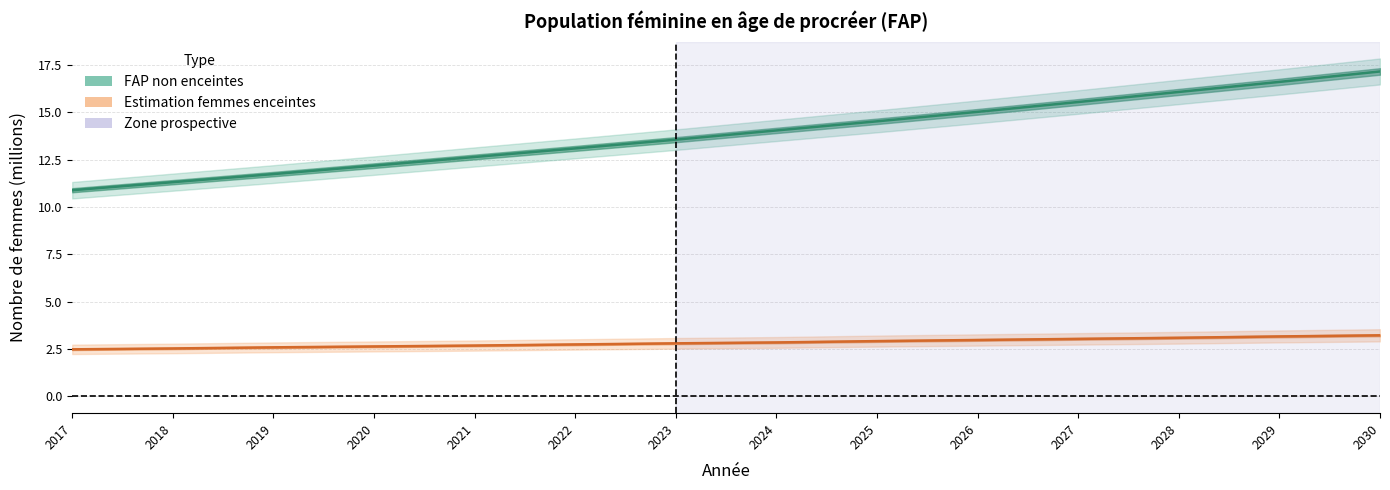

True or false: FAP non enceintes and Femmes enceintes estimées intersect in this chart.

False